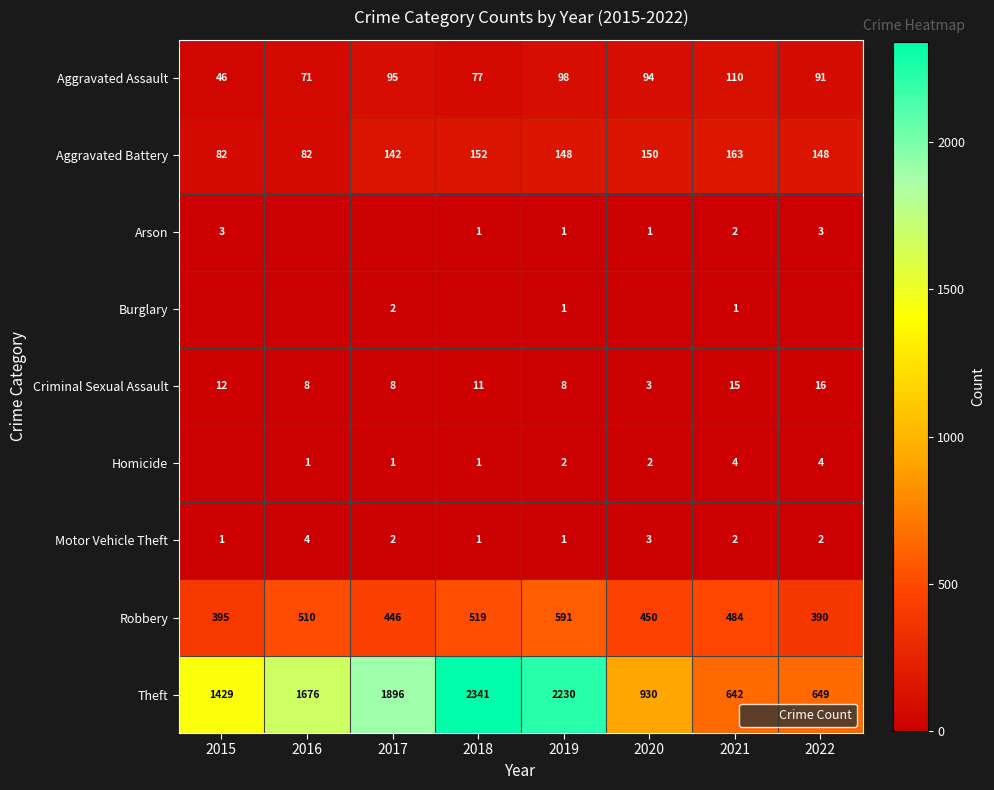

How many data points does each series have?

8